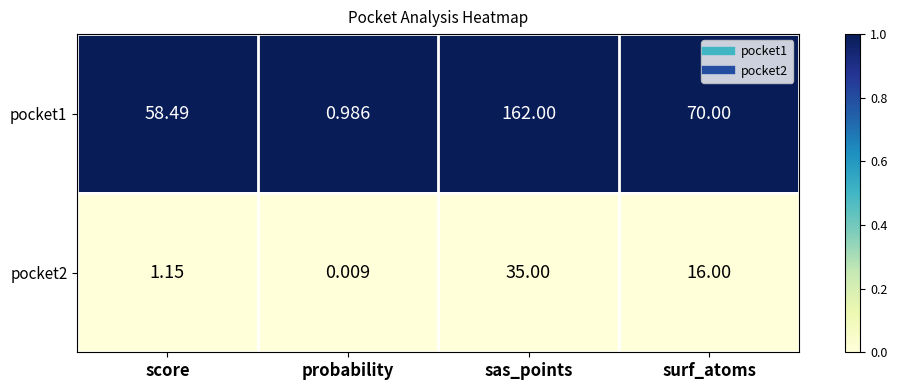

What is the difference between the highest and lowest values at sas_points?

127.0